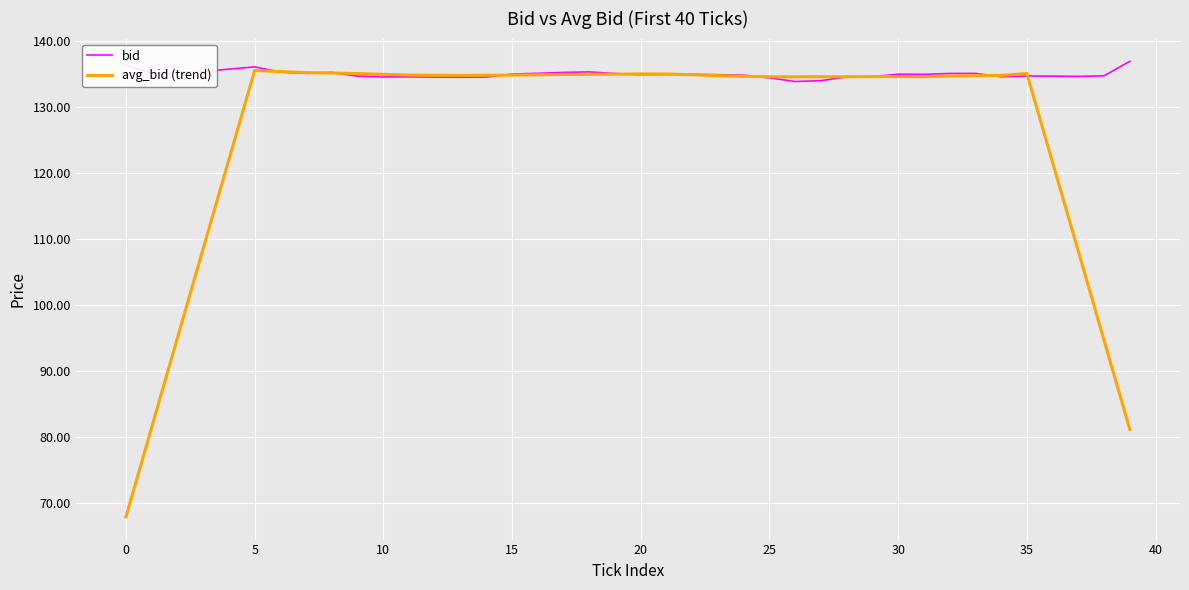

Which series has the largest total across all categories?

bid